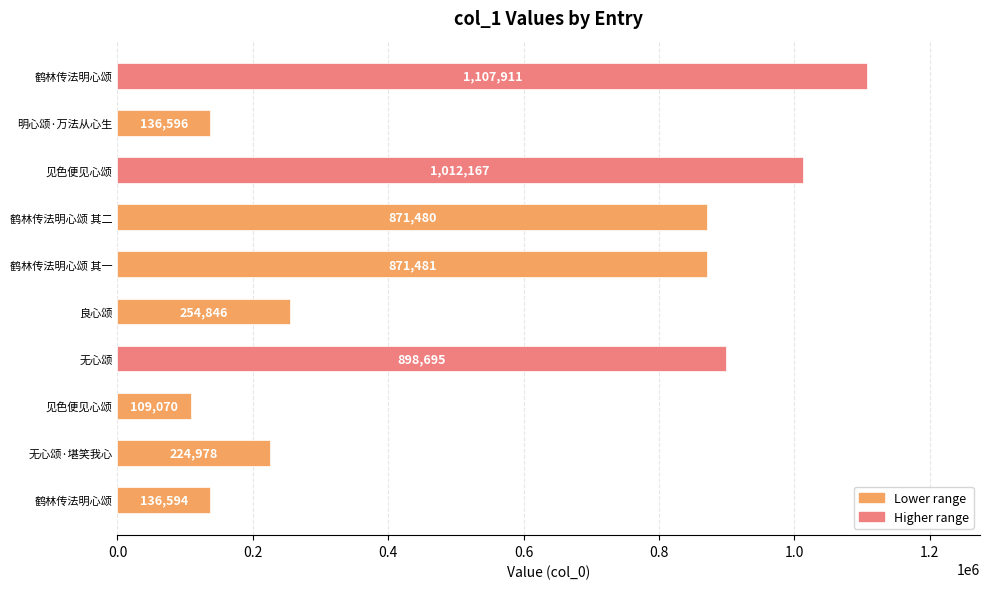

What is the maximum value shown in the chart?

1107911